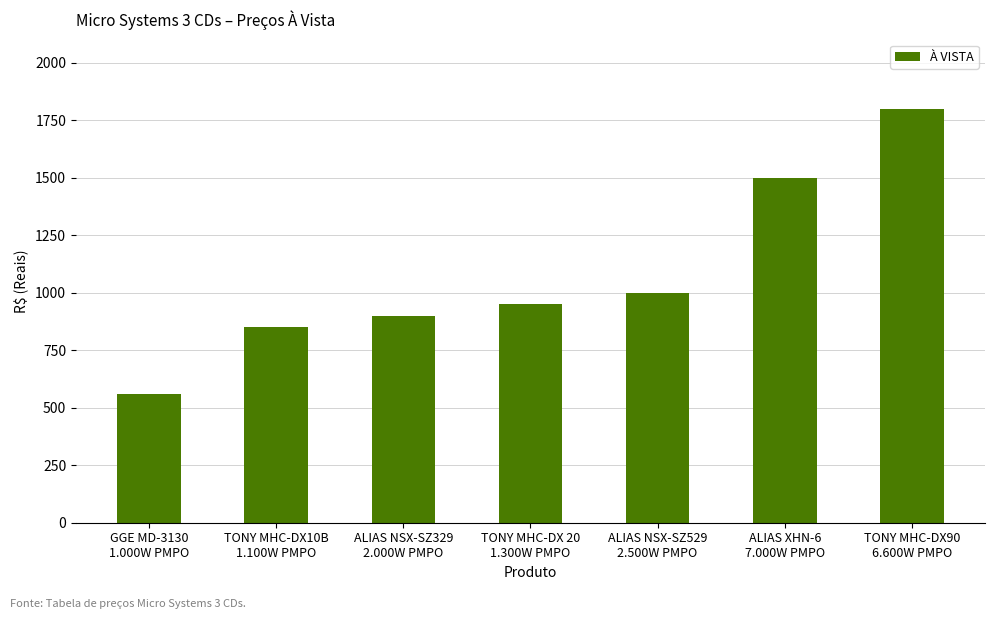

Which has a higher value, ALIAS XHN-6
7.000W PMPO or ALIAS NSX-SZ529
2.500W PMPO?

ALIAS XHN-6
7.000W PMPO